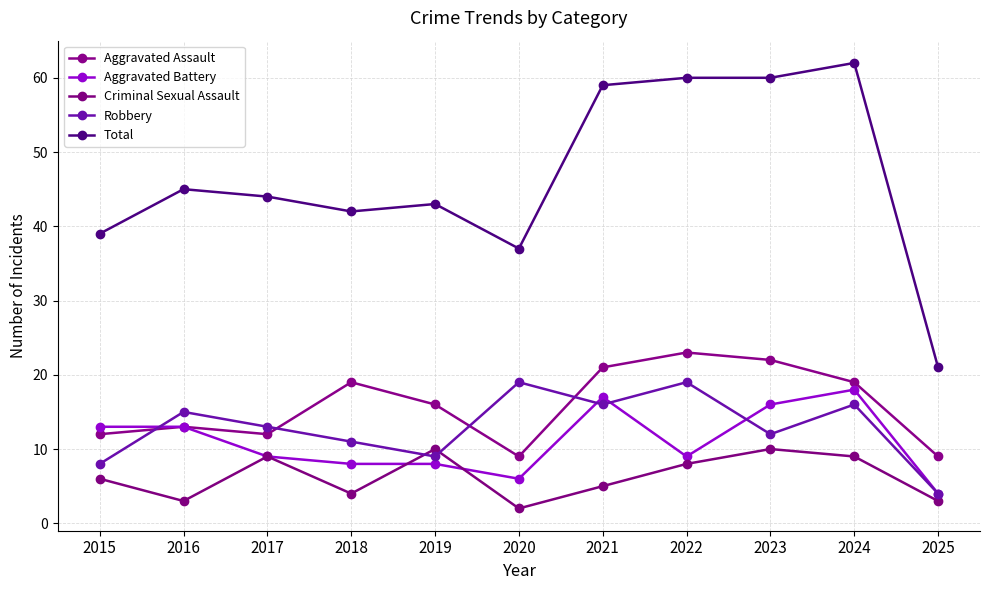

What are all the series names shown in the legend?

Aggravated Assault, Aggravated Battery, Criminal Sexual Assault, Robbery, Total